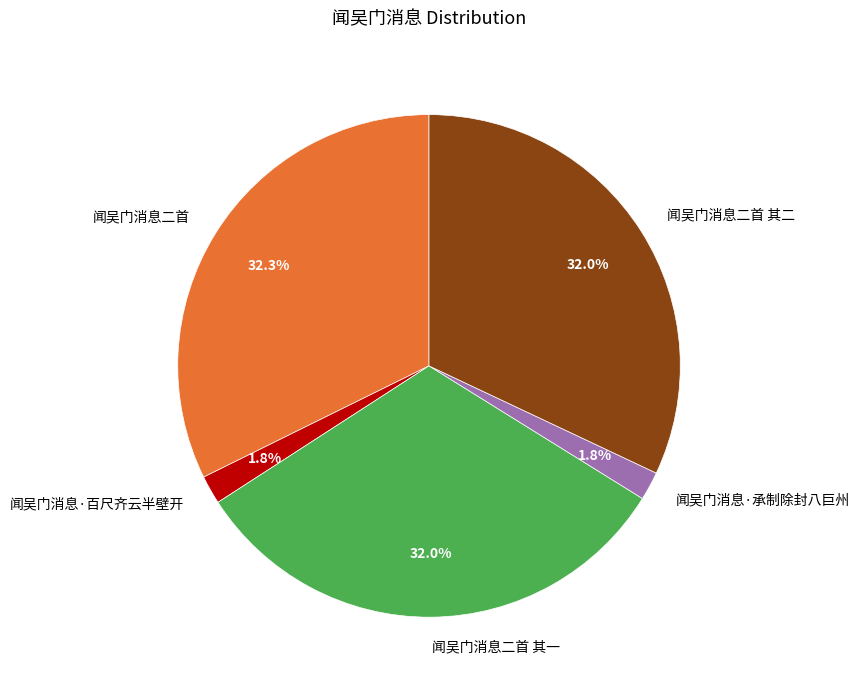

What percentage is the 闻吴门消息二首 slice, to the nearest percent?

32%